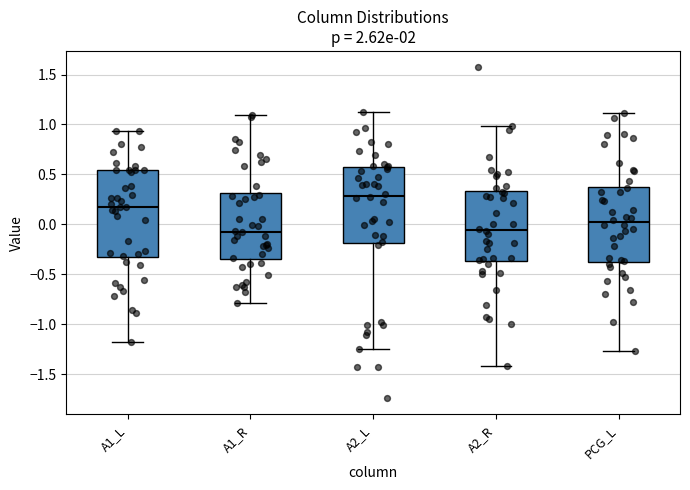

Where does the median line of the box for A2_L sit on the y-axis? The values are not printed on the chart, so give them approximately, as read against the axis.

0.30